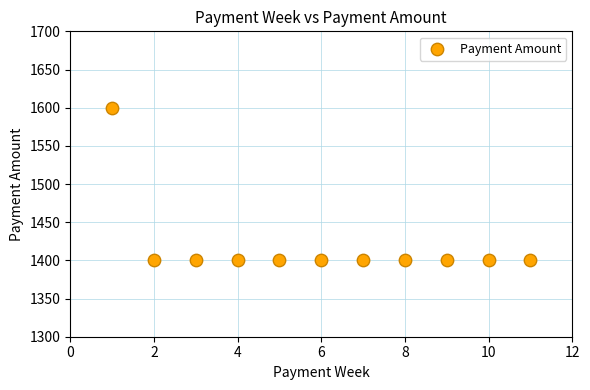

What is the range of Y values (max minus min)?

200